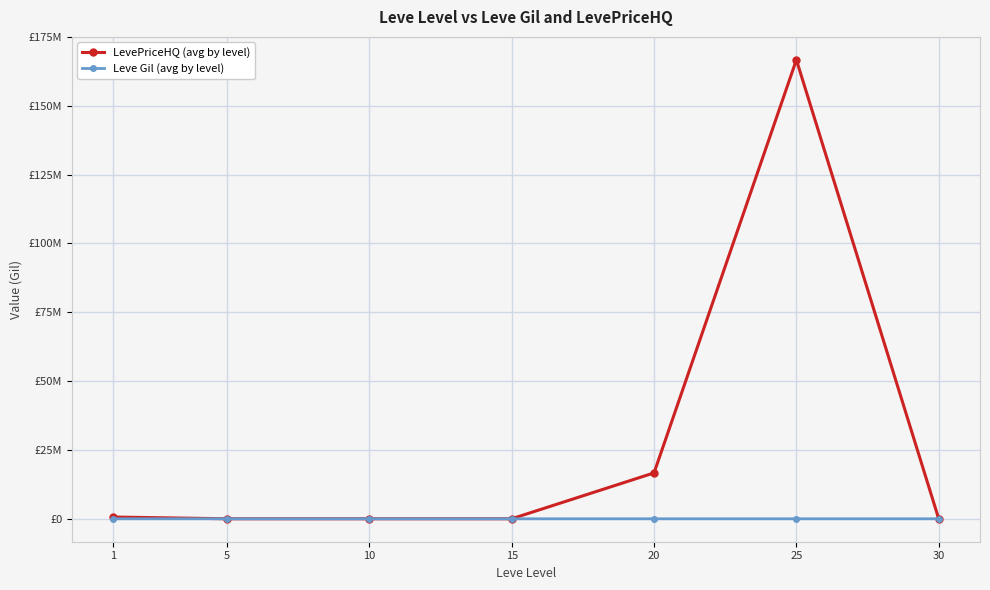

Rank the series by their maximum value, from highest to lowest.

LevePriceHQ (avg by level), Leve Gil (avg by level)